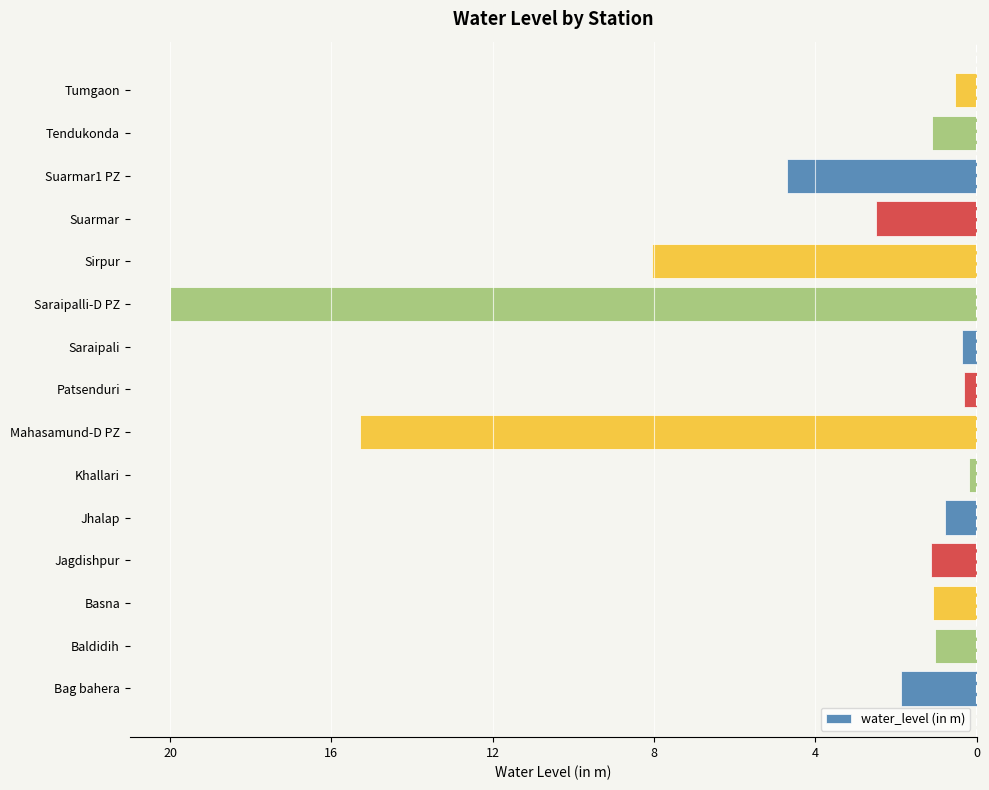

Are the bars horizontal?

Yes